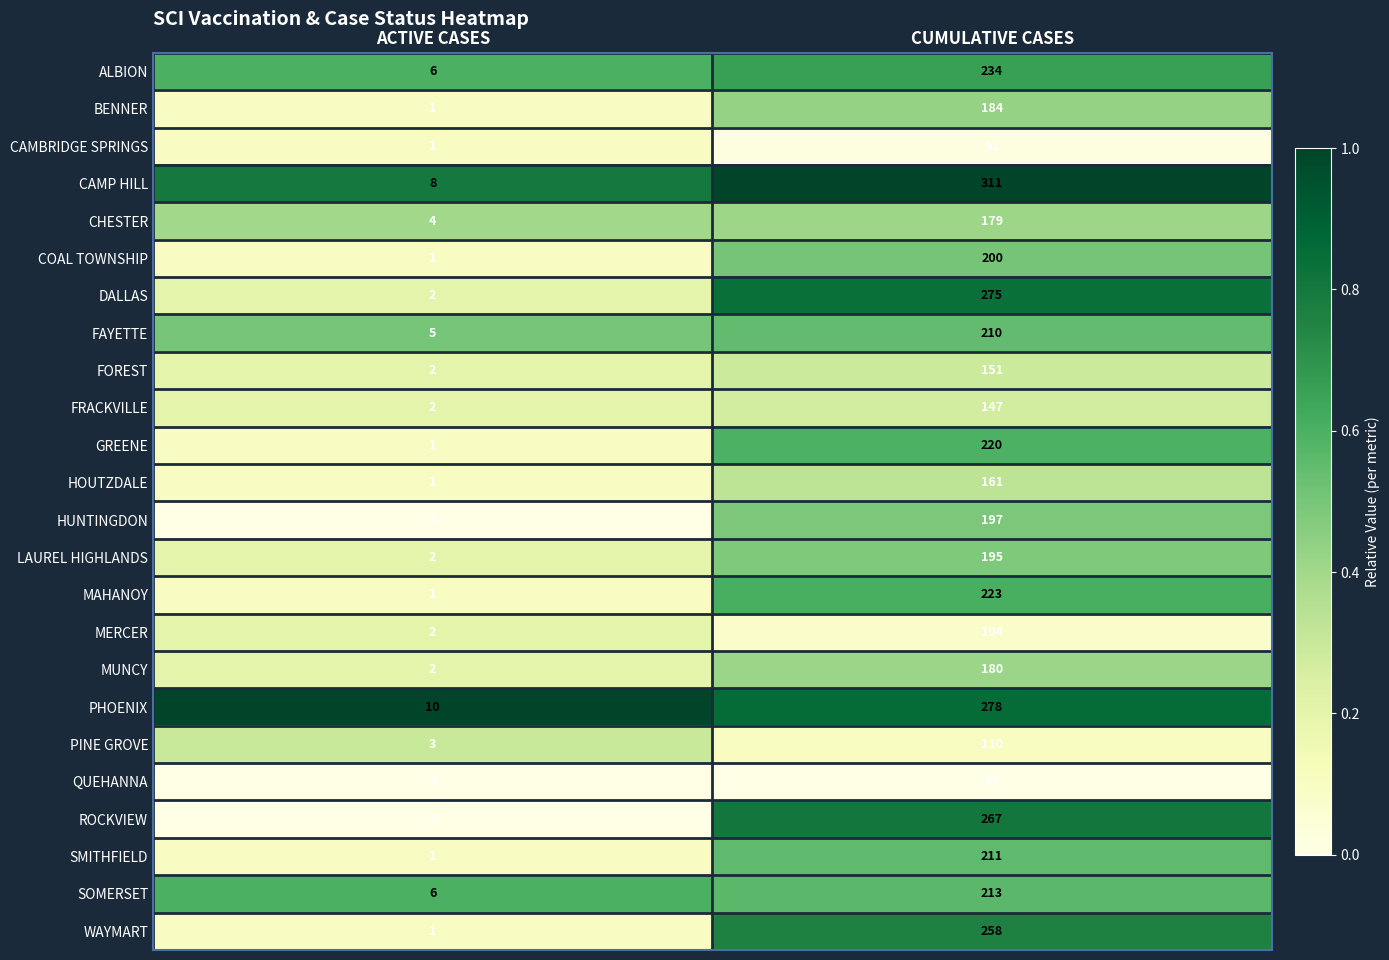

Is it true that PHOENIX equals 278 at CUMULATIVE CASES?

True